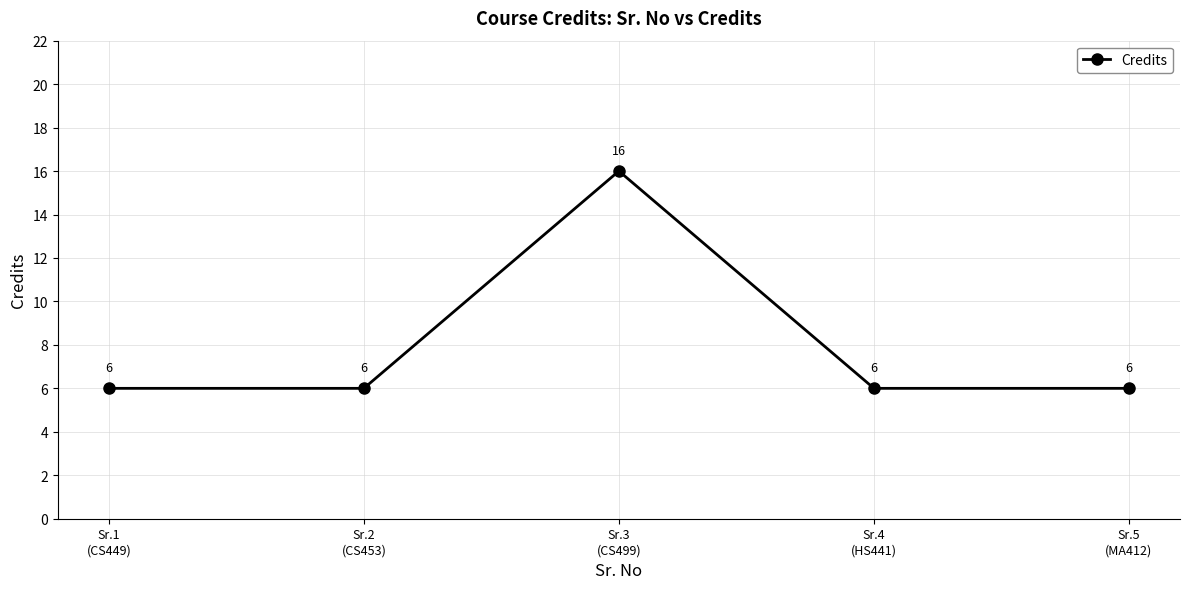

The value at Sr.2
(CS453) is 6. True or false?

True